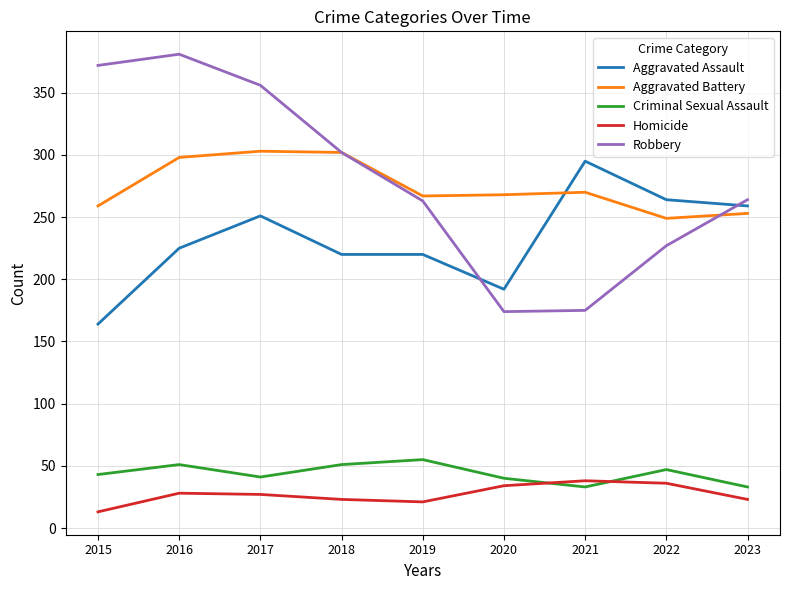

Is this an area chart (filled region under the line)?

No